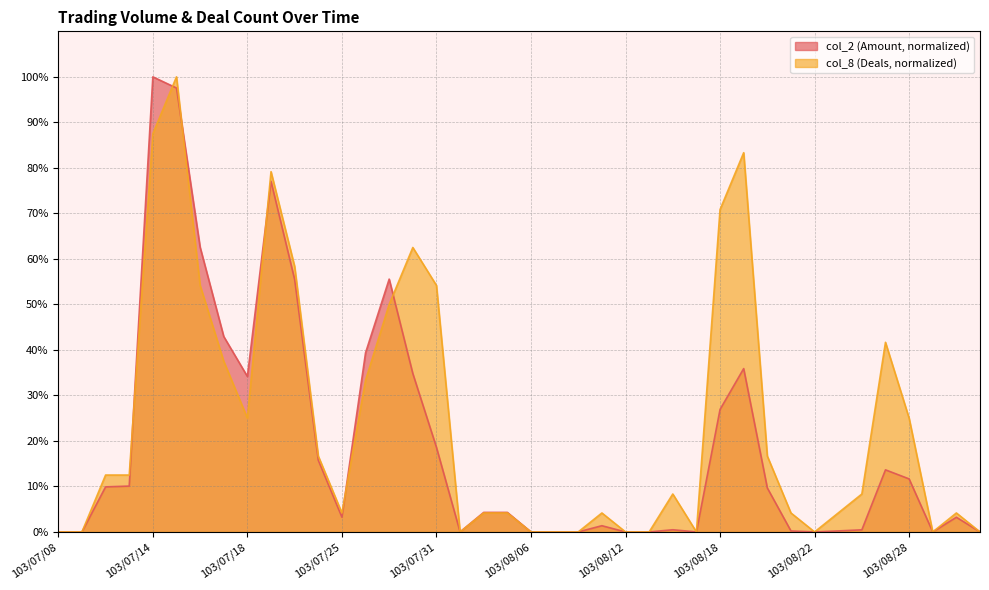

List the series in order of their overall mean, lowest first.

col_2 (Amount, normalized), col_8 (Deals, normalized)